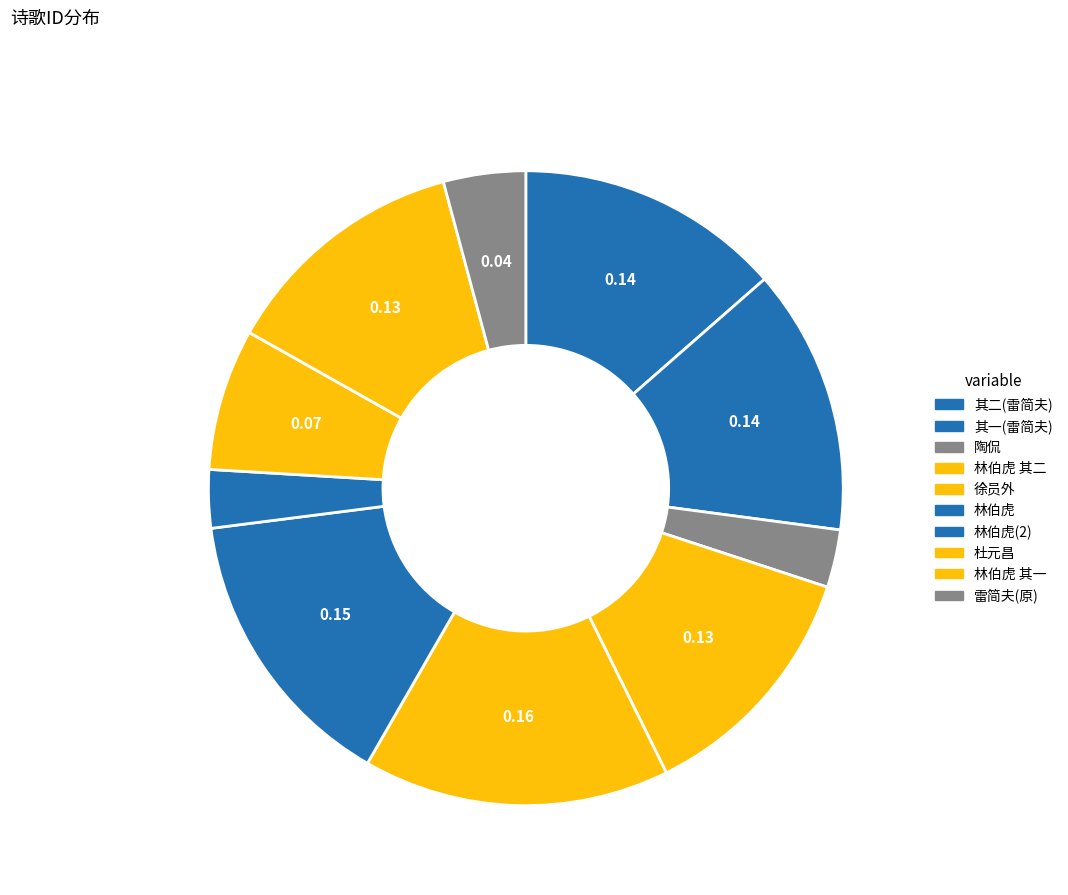

Count the number of slices in the pie.

10